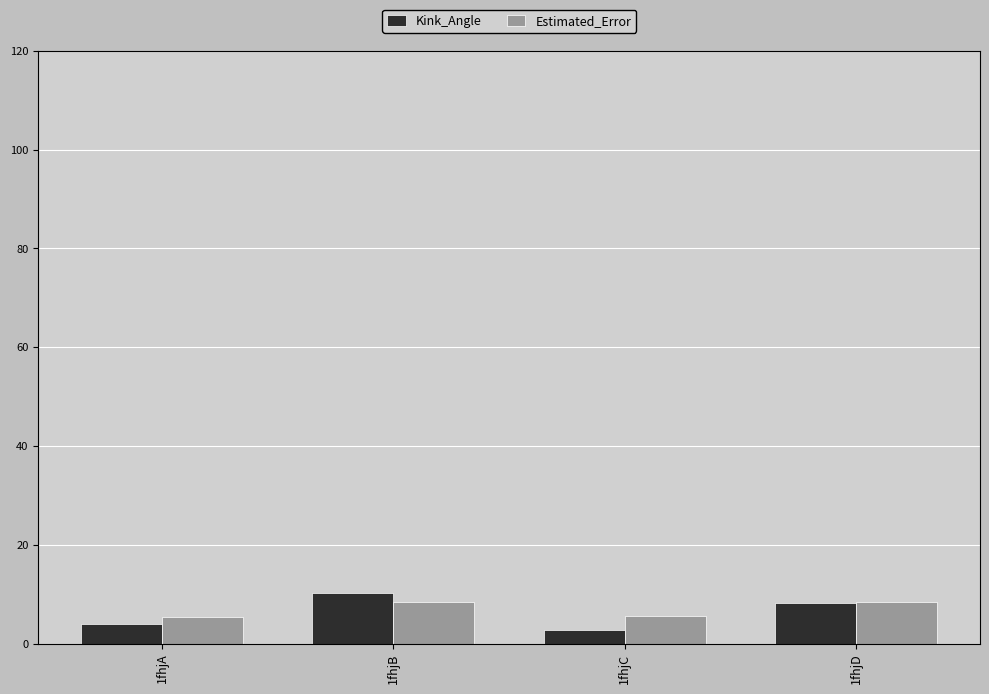

What are all the series names shown in the legend?

Kink_Angle, Estimated_Error